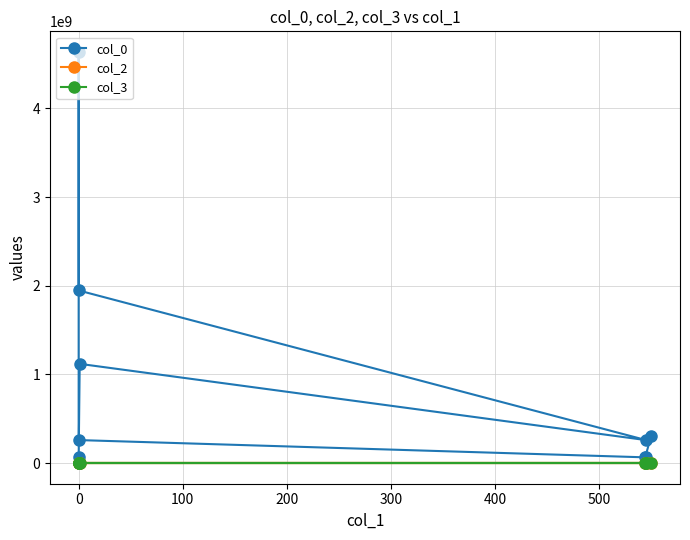

True or false: col_0 has more than 0 interior local peaks.

True